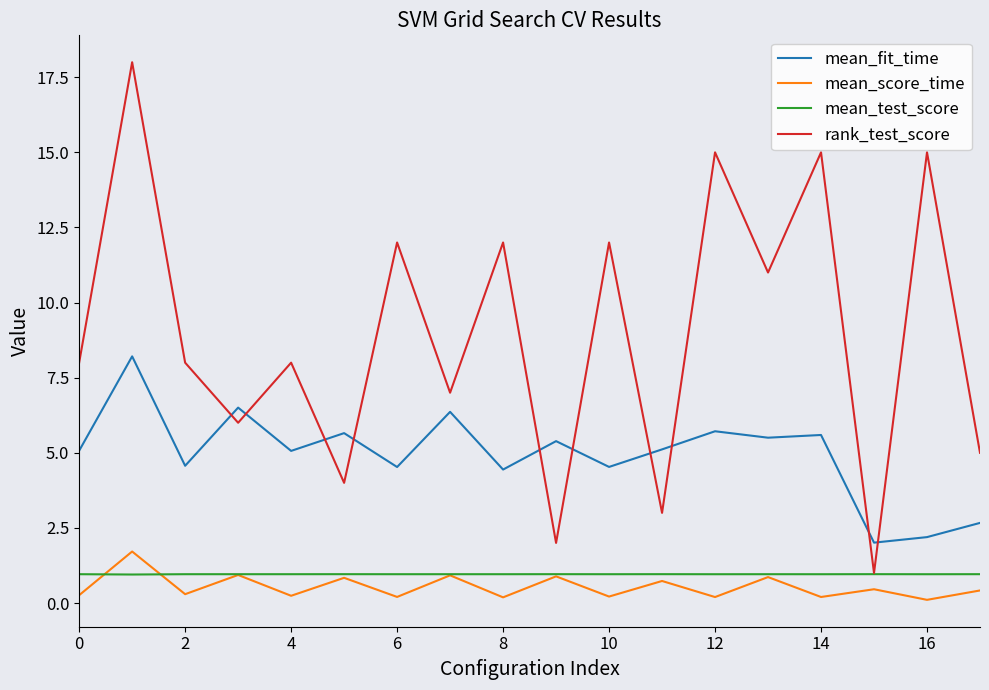

How many categories are shown in the chart?

18